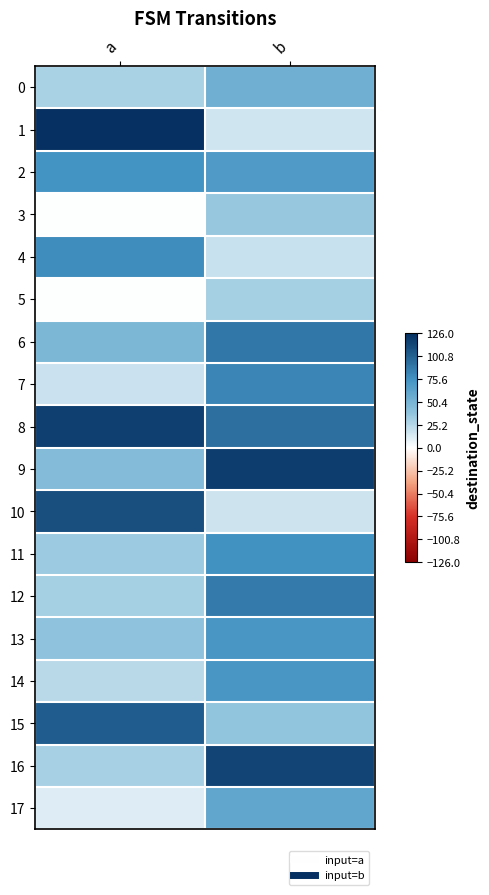

What is the difference between the highest and lowest values at b?

103